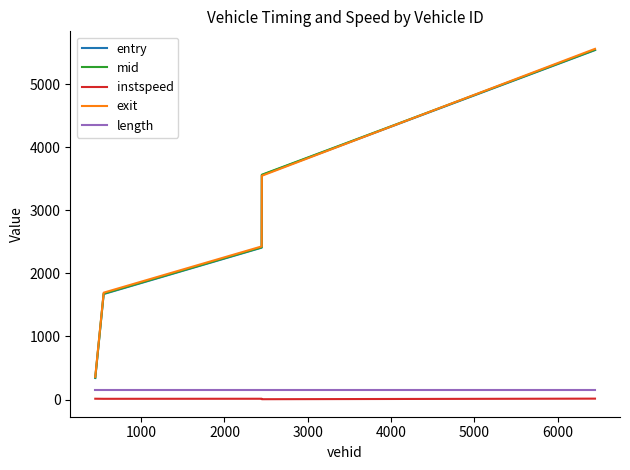

Which series has the widest spread of values?

exit